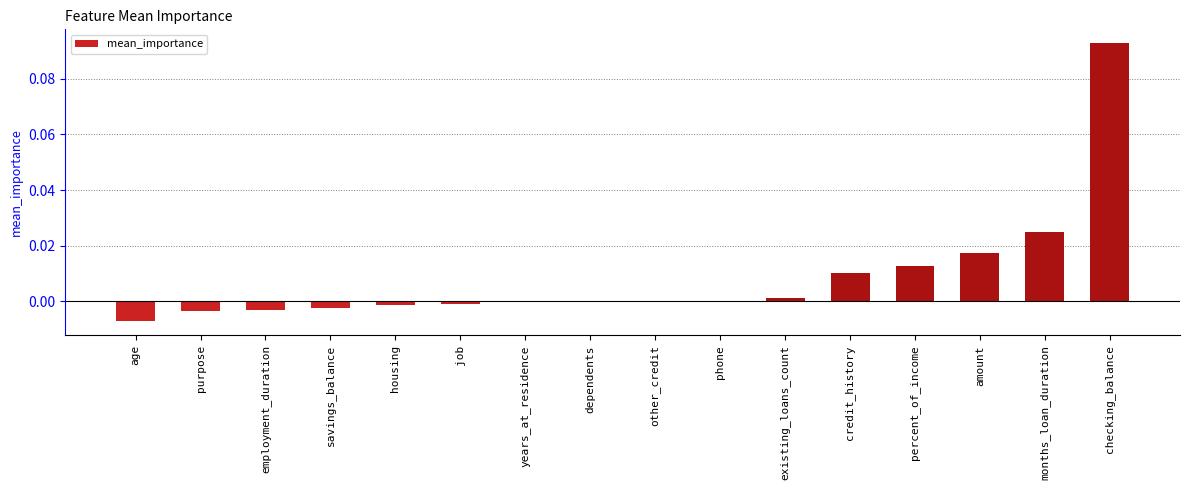

The chart shows a value of 0.0 at amount. True or false?

True